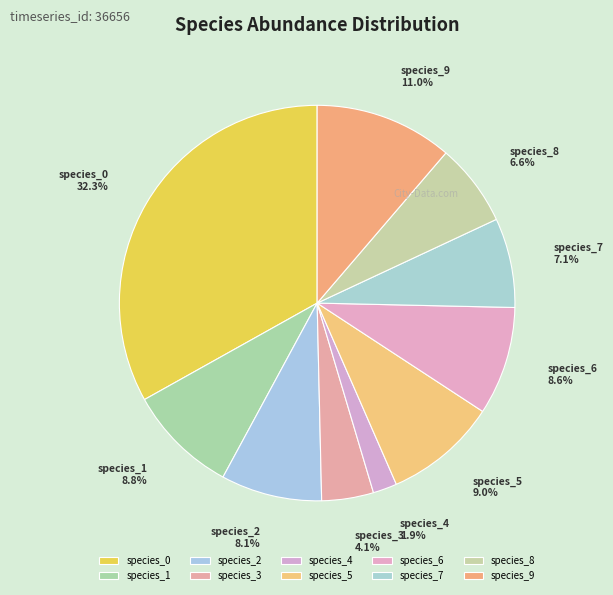

The species_3 slice represents 1% of the pie. True or false?

False